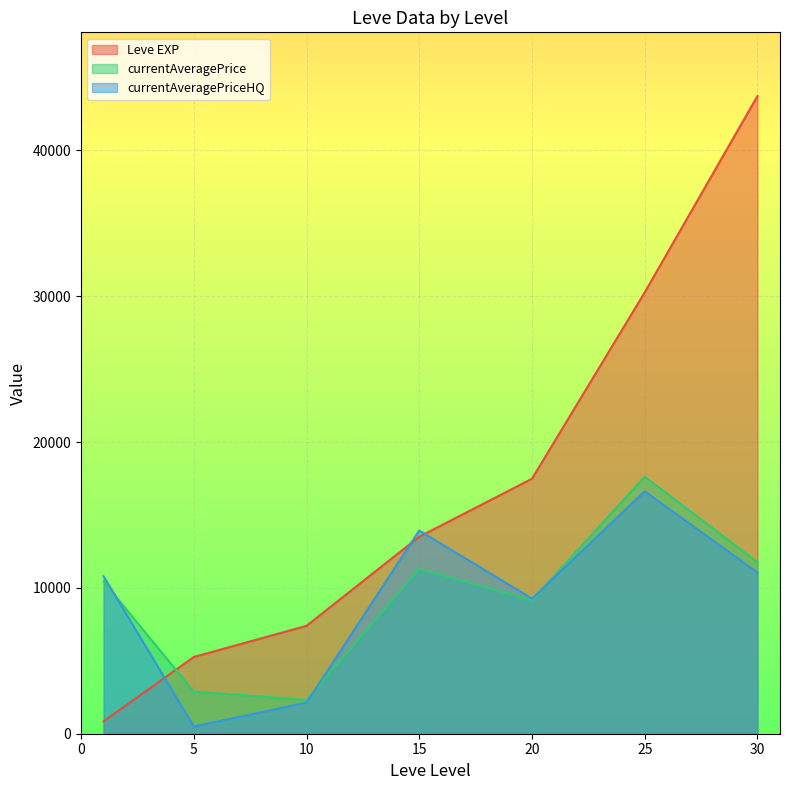

Rank the series at 5 from highest to lowest value.

Leve EXP, currentAveragePrice, currentAveragePriceHQ